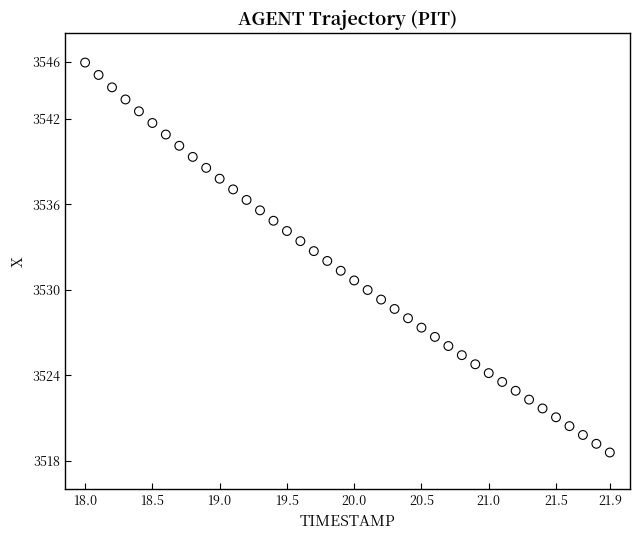

What is the range of X values (max minus min)?

3.9